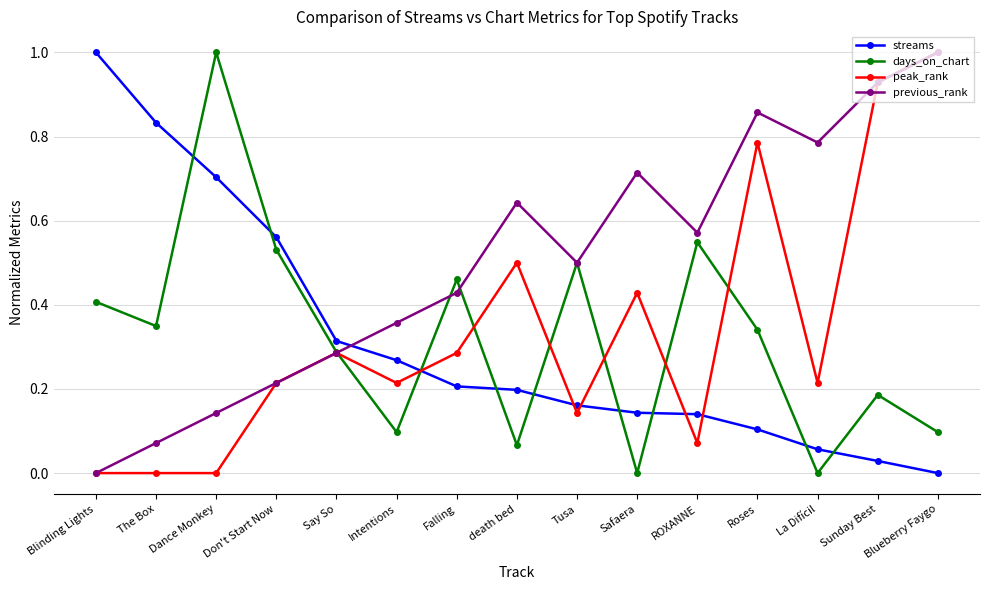

What is the difference between the maximum and minimum values in the peak_rank series?

1.0